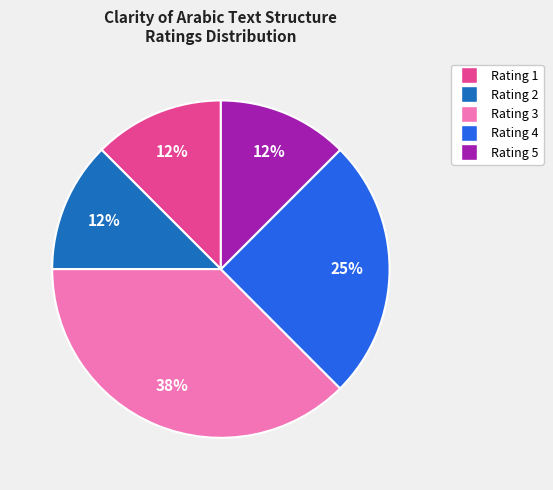

To the nearest percent, what is the average slice percentage?

20%